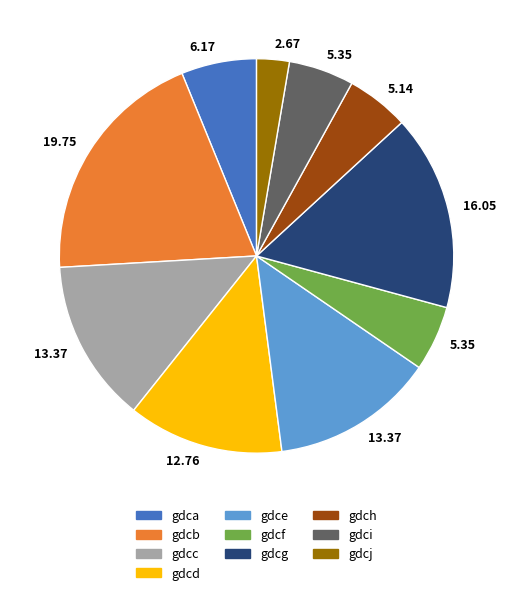

Is there any slice that represents more than half of the pie?

No